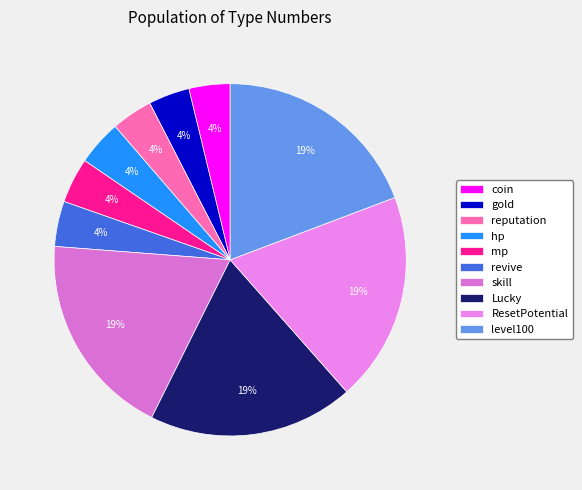

To the nearest percent, what is the average slice percentage?

10%